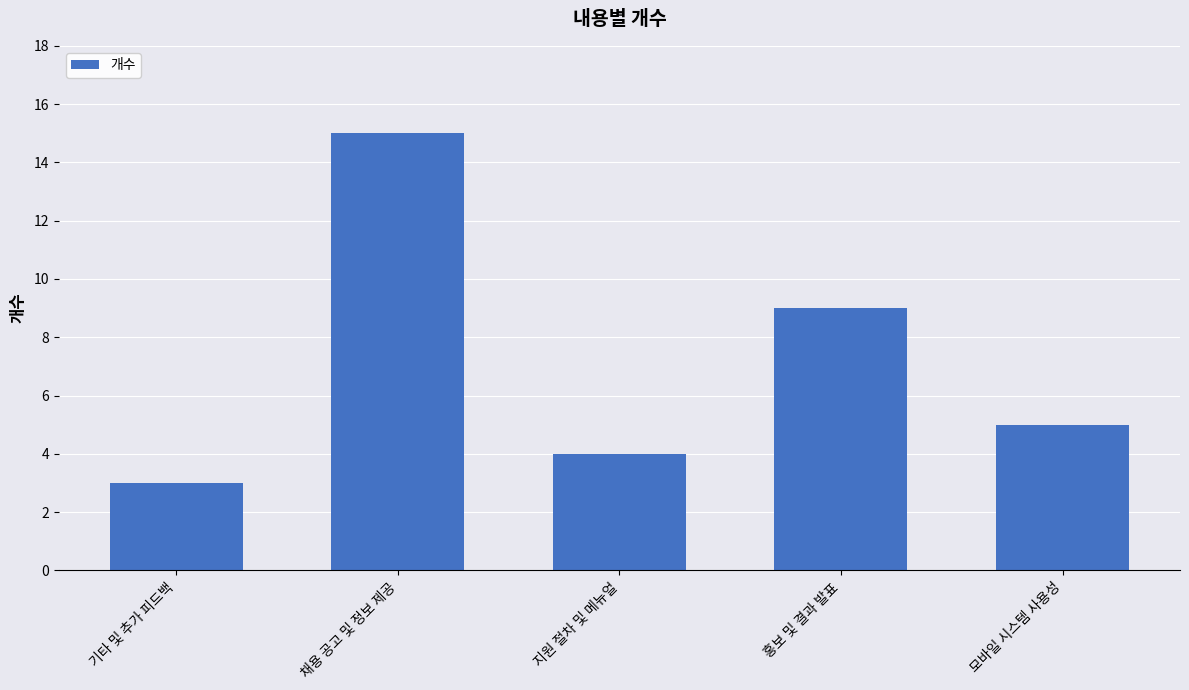

List the labels in order of value, smallest first.

기타 및 추가 피드백, 지원 절차 및 메뉴얼, 모바일 시스템 사용성, 홍보 및 결과 발표, 채용 공고 및 정보 제공